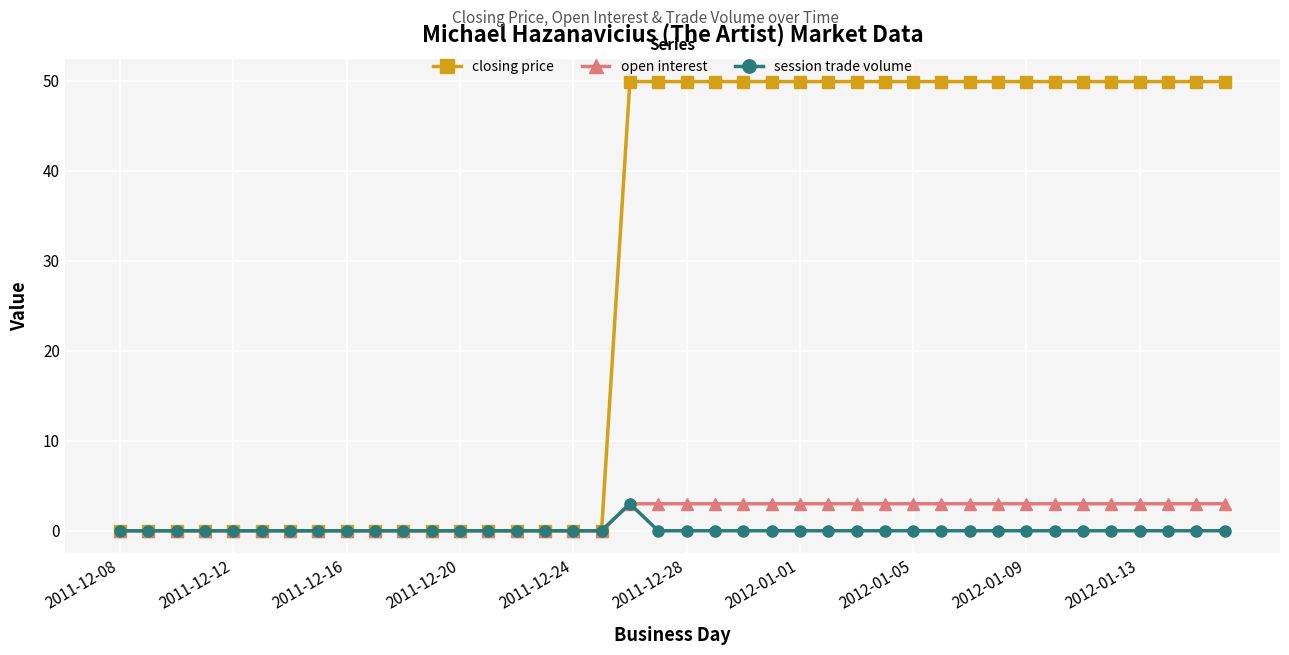

What is the maximum value shown in the chart?

49.9